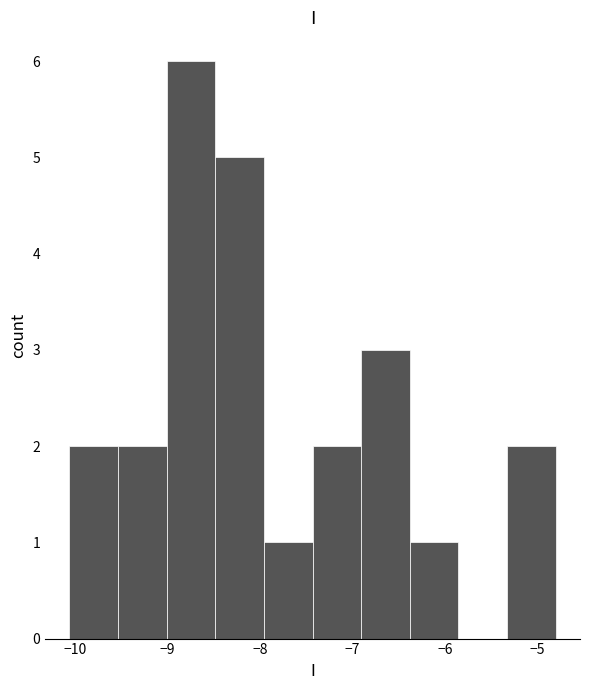

How tall is the bar that spans -6.9 to -6.4 on the x-axis? Neither the bar edges nor the heights are printed on the chart, so give them approximately, as read against the axes.

3